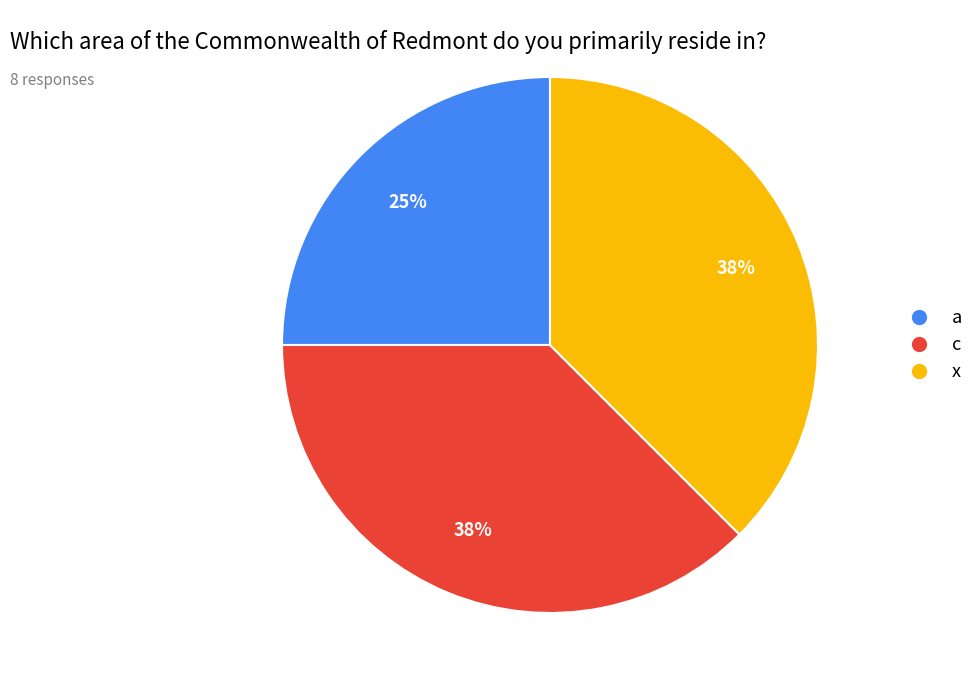

Which has a higher value, a or x?

x